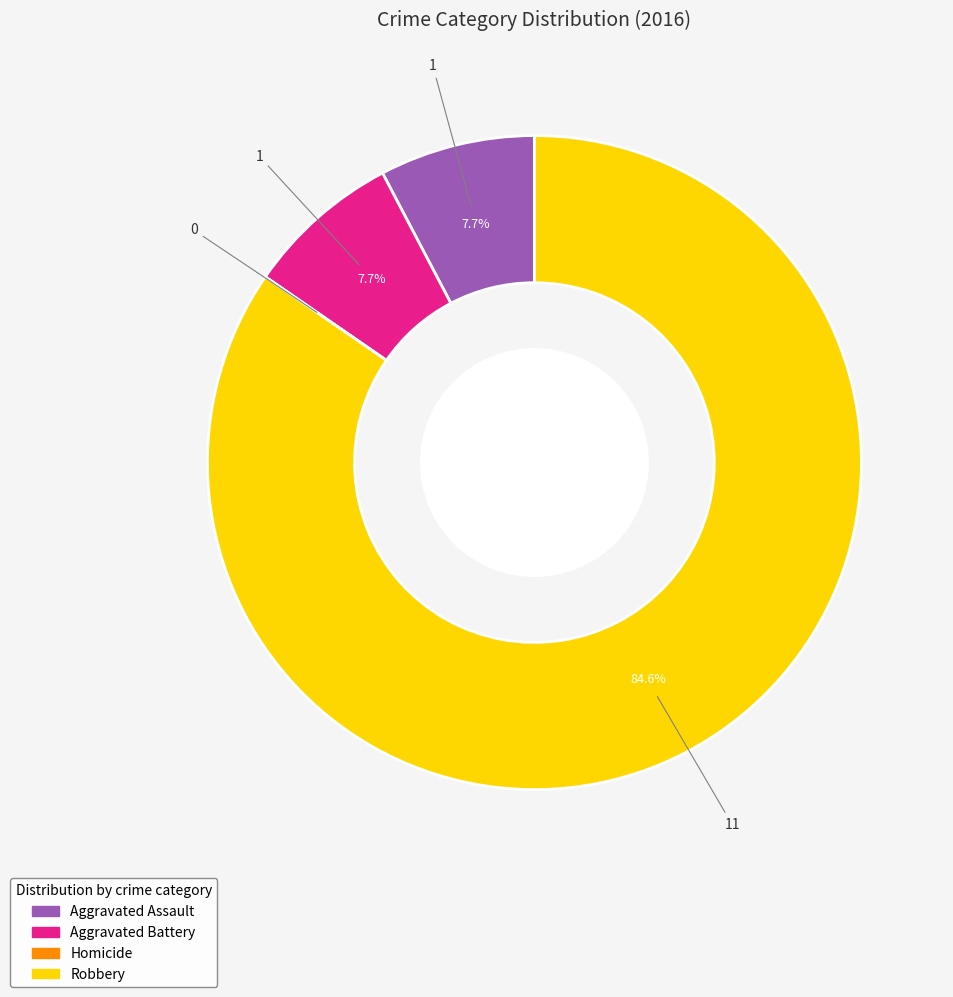

To the nearest percent, what is the combined percentage of Aggravated Battery and Robbery?

92%